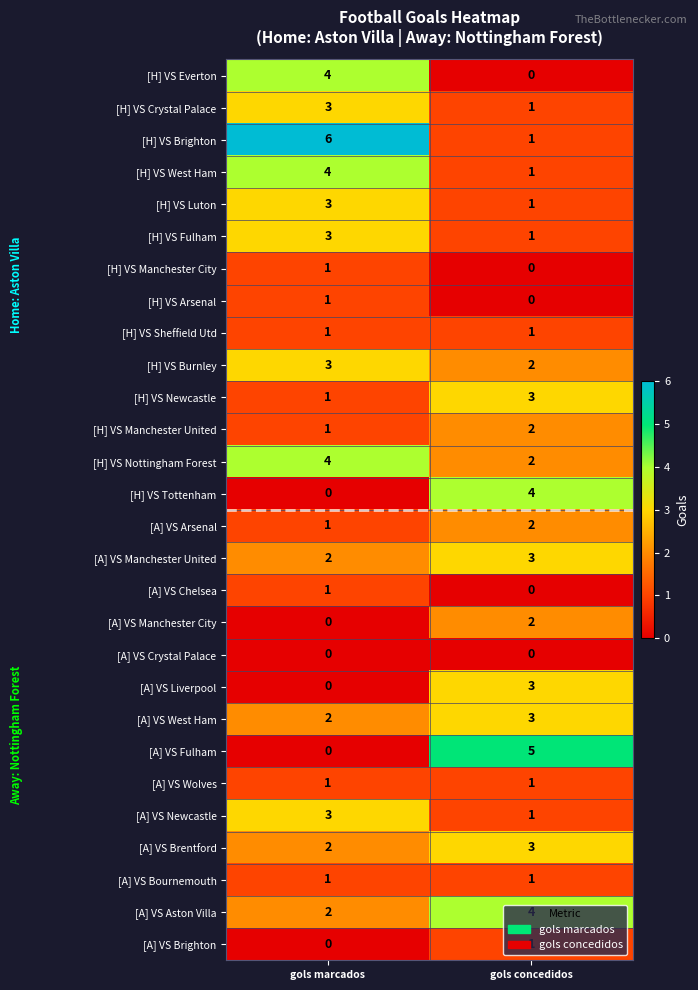

Rank the categories by [A] VS Manchester City value from highest to lowest.

gols concedidos, gols marcados